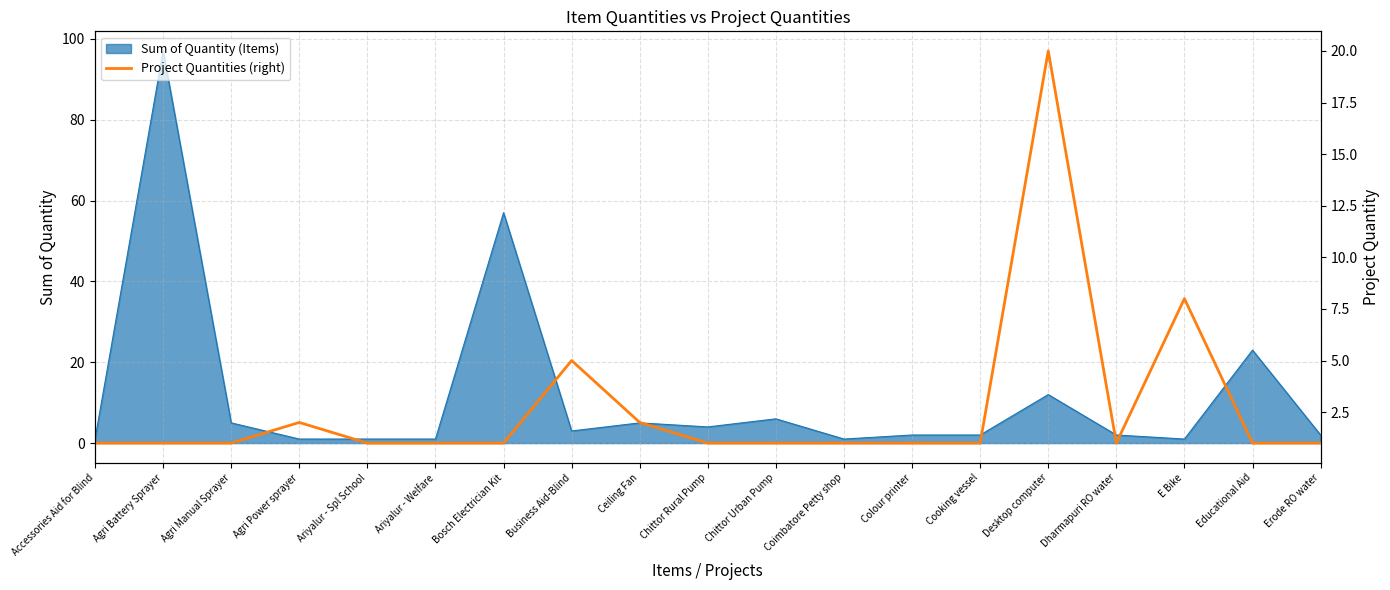

The value at Ariyalur - Spl School is 0. True or false?

False